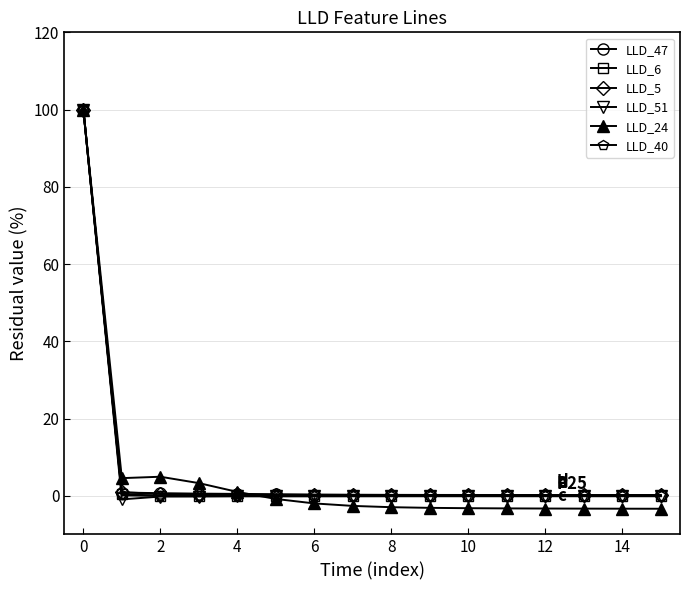

What is the maximum value for LLD_24?

100.0